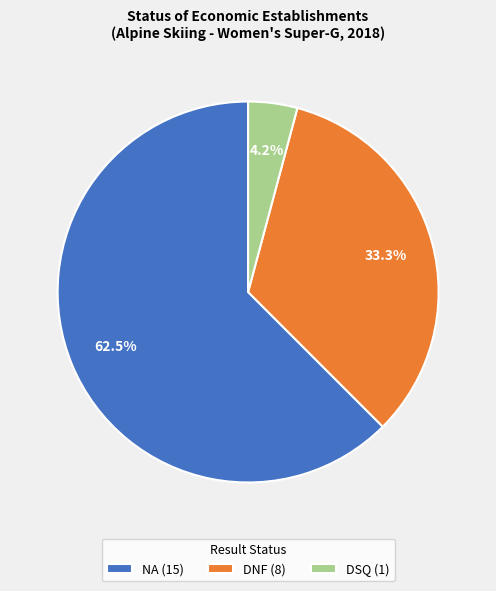

True or false: DSQ accounts for 4% of the total.

True